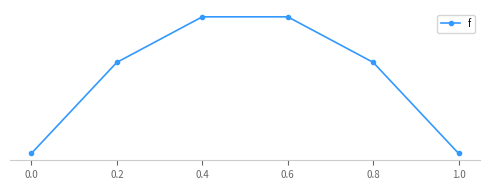

Is this an area chart (filled region under the line)?

No